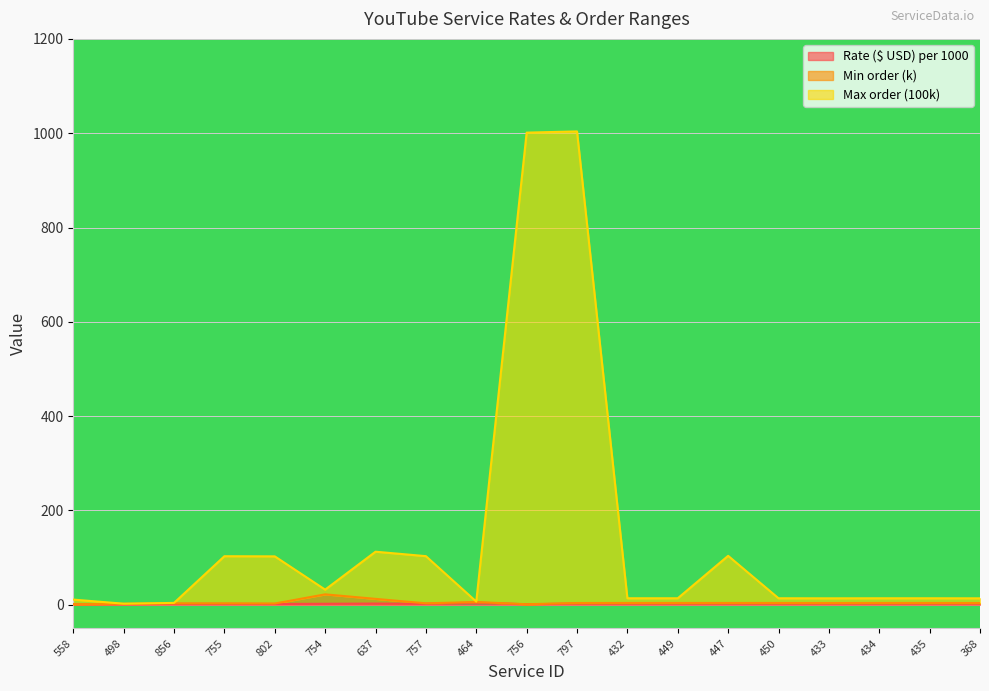

At which category does Min order (k) reach its first local valley?

802